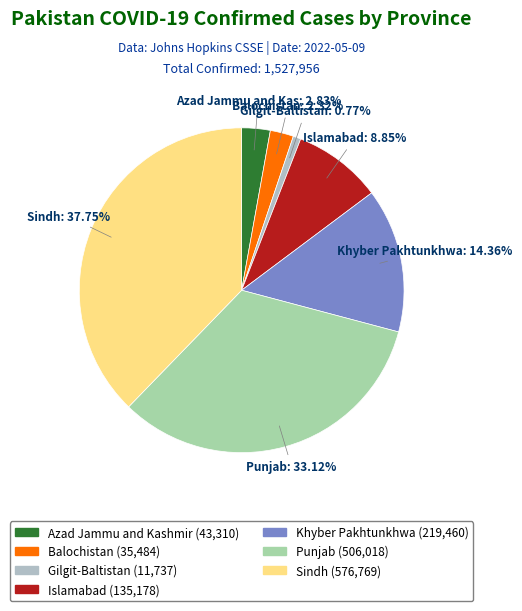

To the nearest percent, what percentage of the pie is Balochistan?

2%